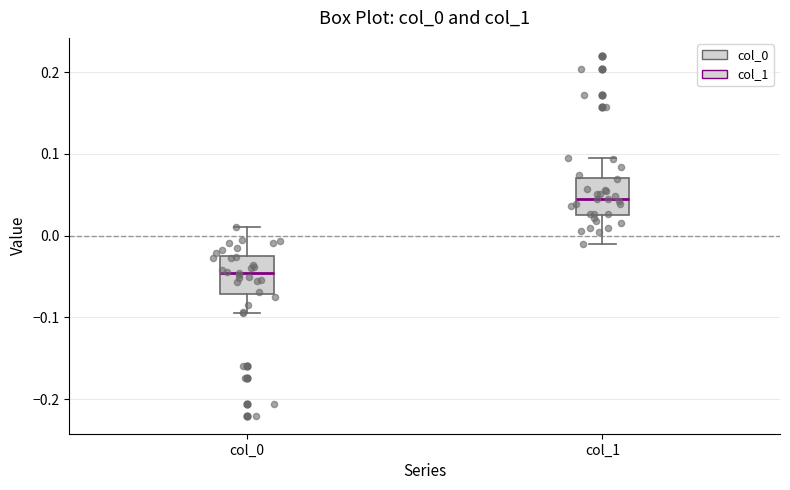

Reading left to right, transcribe this box plot: for each box, give where its median line is, the range the box spans, and where its two whiskers end, as read against the y-axis. The values are not printed on the chart, so give them approximately, as read against the axis.

col_0: median -0.05, box -0.07 to -0.03, whiskers -0.09 to 0.01
col_1: median 0.04, box 0.03 to 0.07, whiskers -0.01 to 0.09